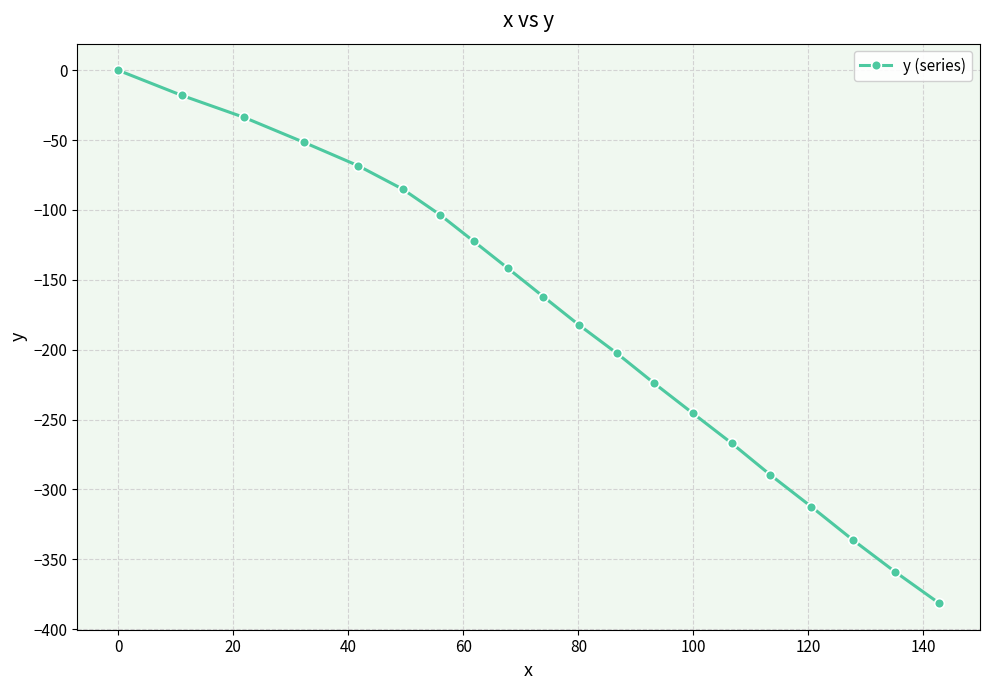

What is the difference between the maximum and minimum values?

381.4